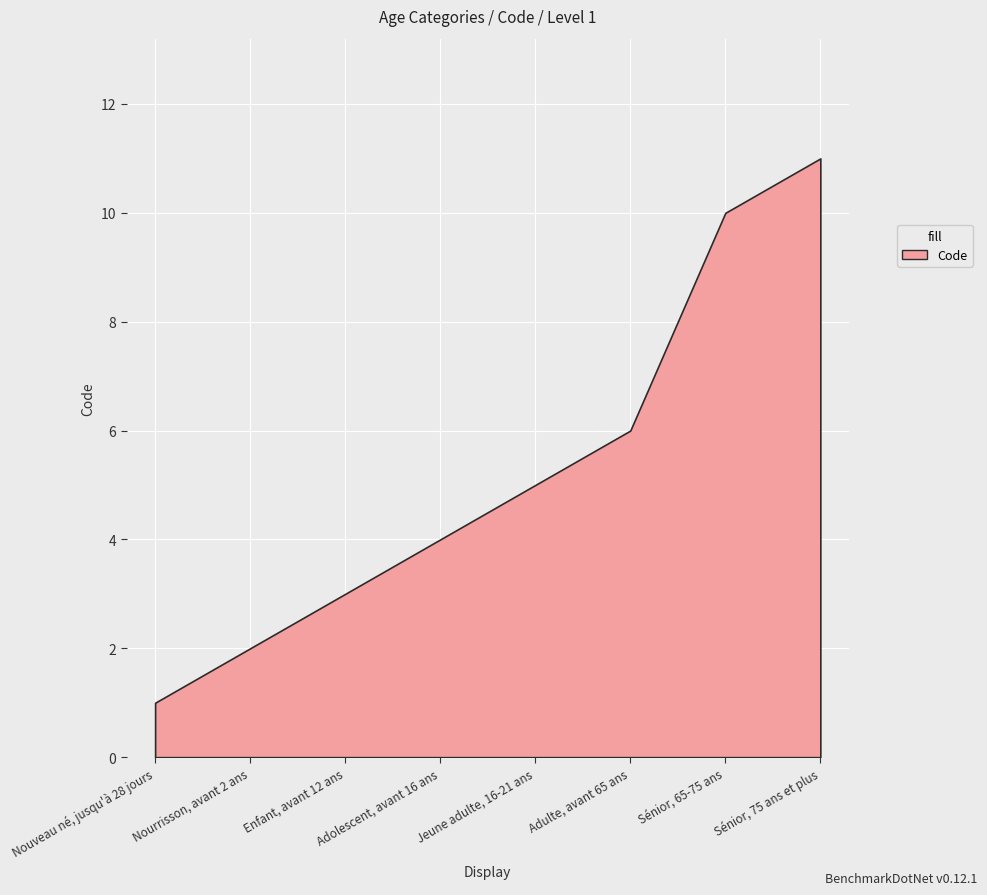

What position from the right is Jeune adulte, 16-21 ans?

4